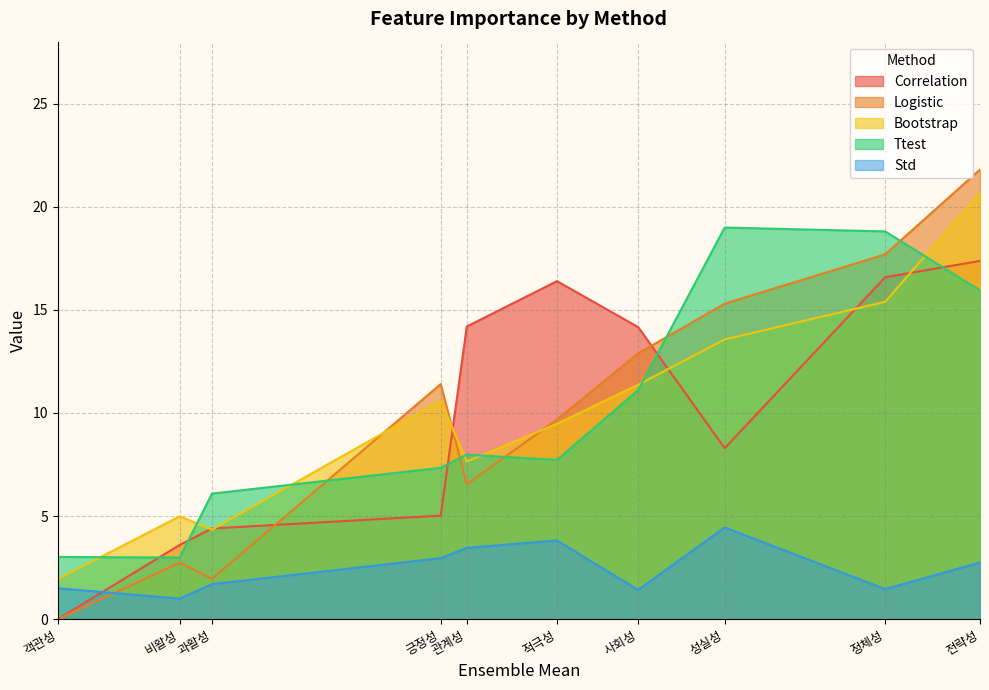

Which series changed the most between 관계성 and 정체성?

Logistic